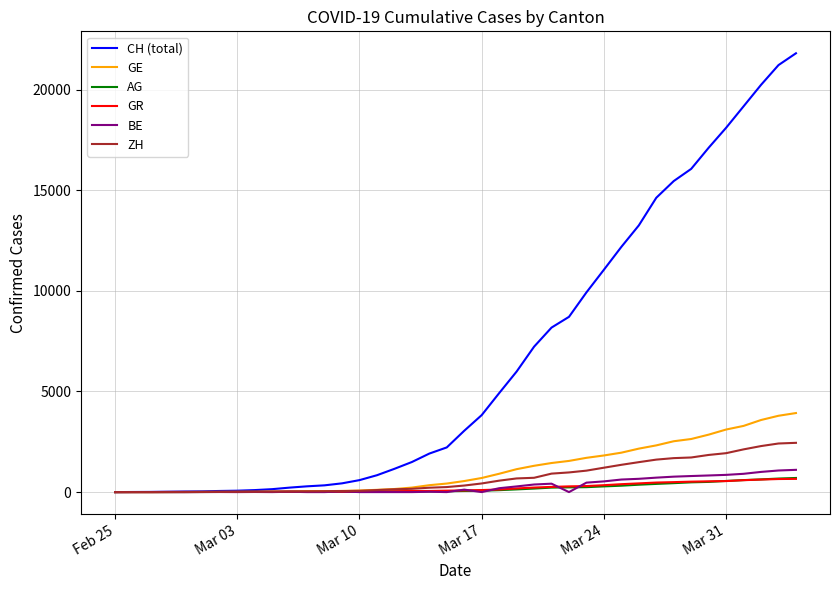

Which series has the largest total across all categories?

CH (total)